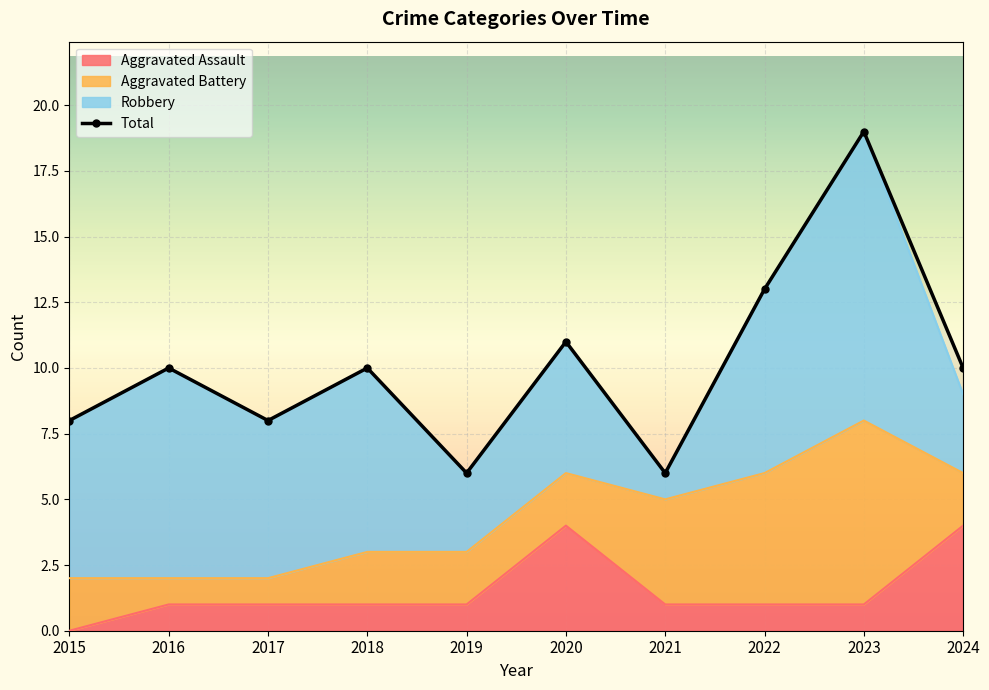

How many lines are shown in the chart?

1